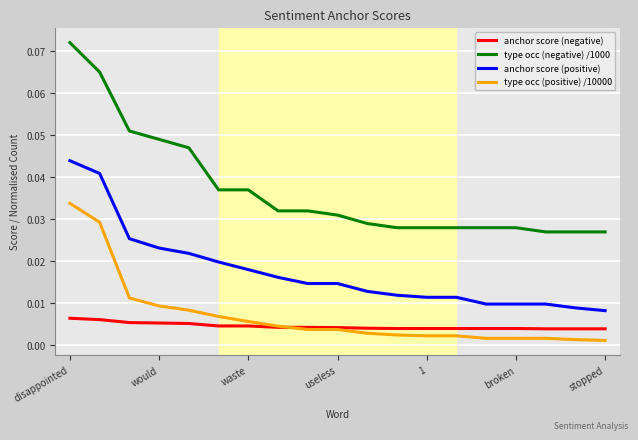

True or false: type occ (positive) /10000 and anchor score (positive) cross at least once.

False